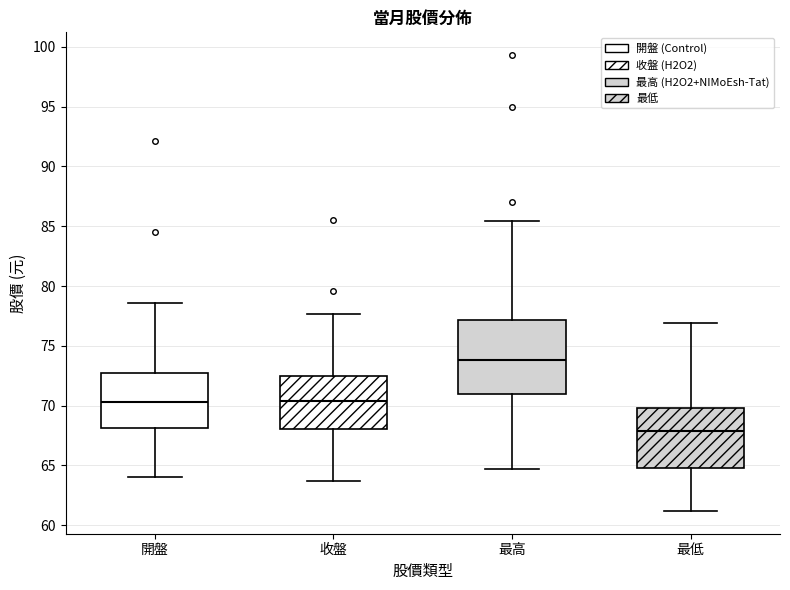

Which box has the highest median line?

最高